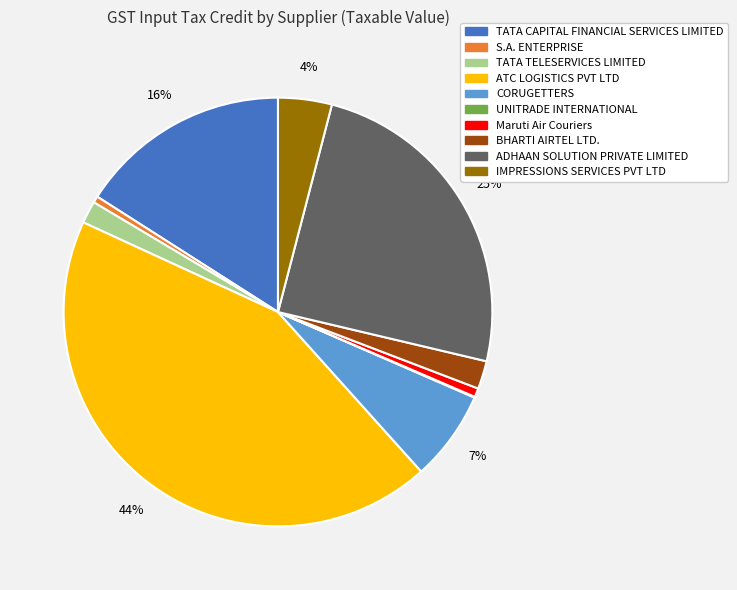

The TATA CAPITAL FINANCIAL SERVICES LIMITED slice represents 16% of the pie. True or false?

True